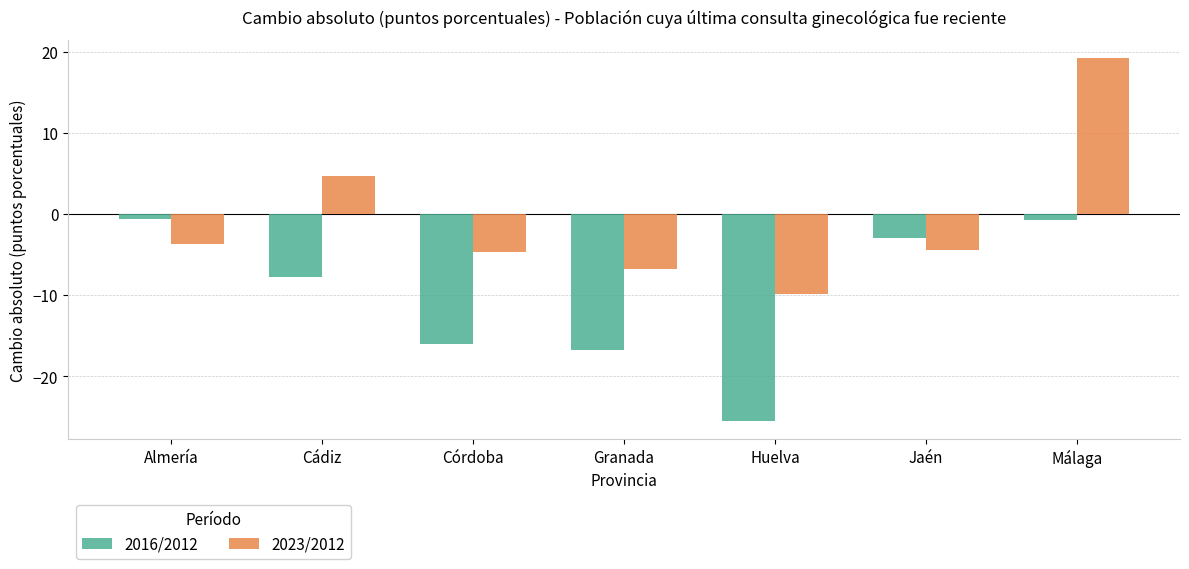

What is the value of the 2016/2012 bar at the 2nd from the left?

-7.7